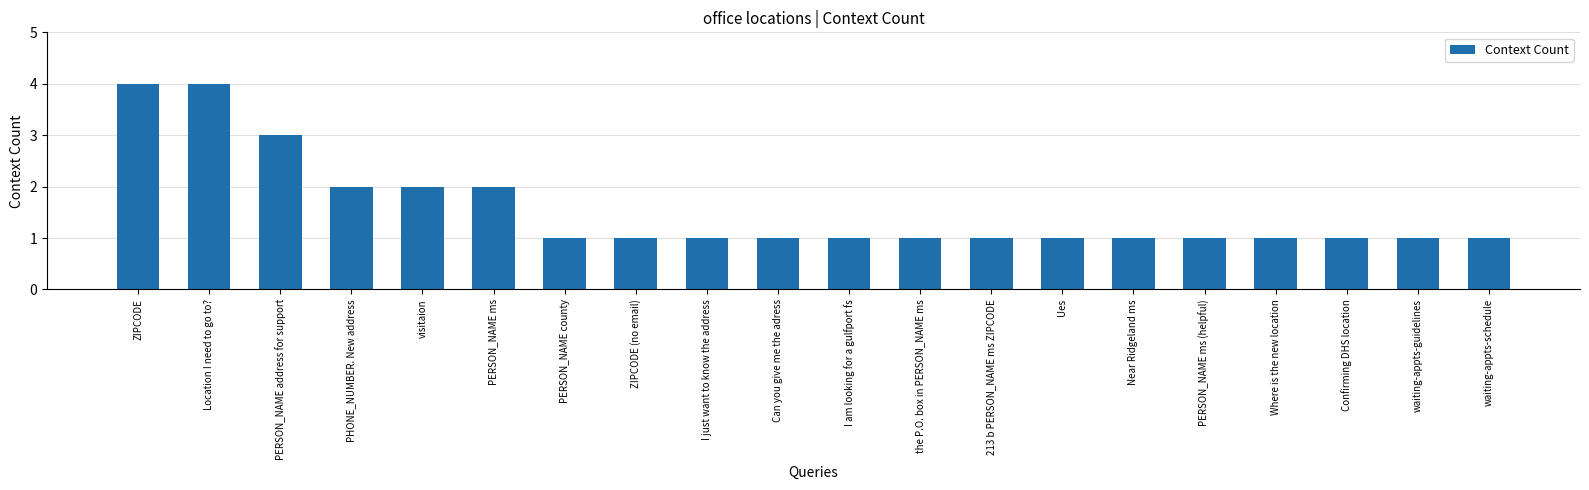

Does the chart contain any negative values?

No